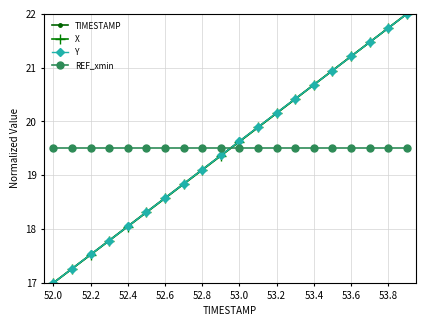

Does the chart display data point markers on the line(s)?

Yes